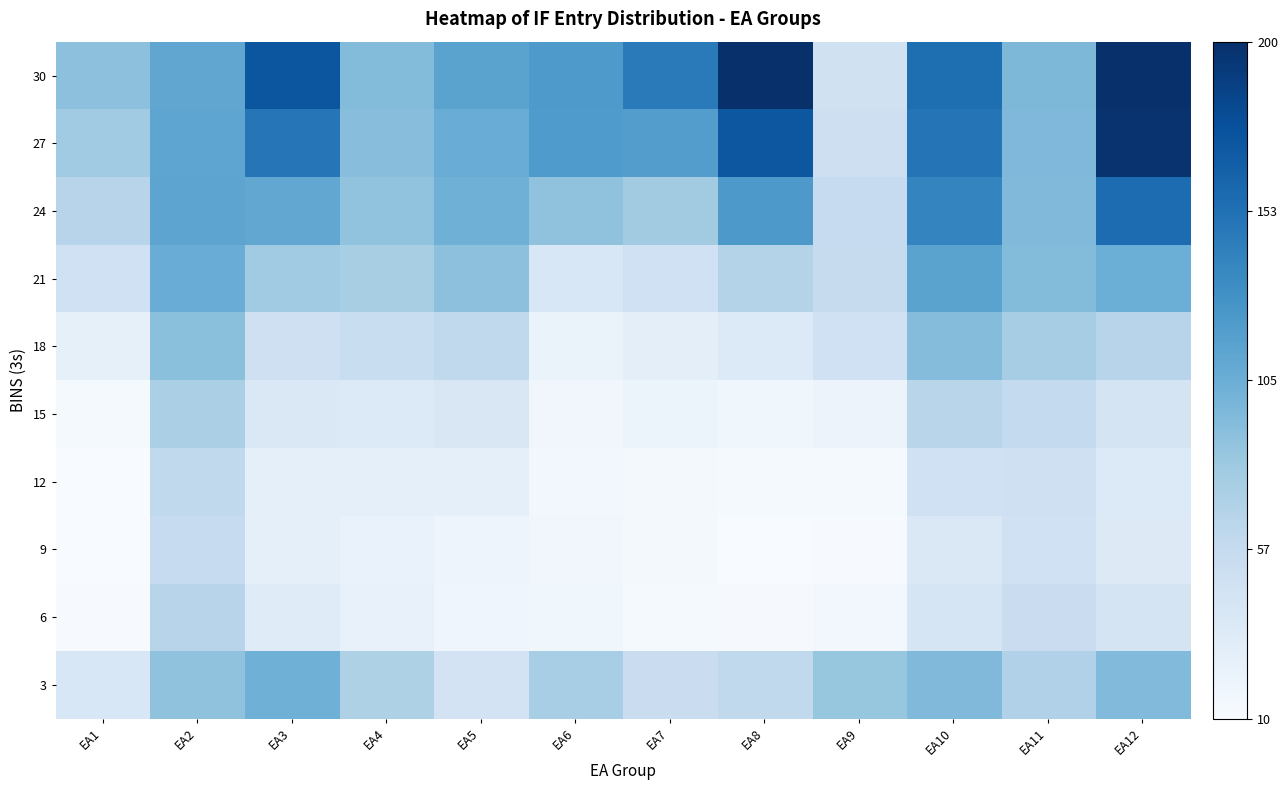

At which category is the sum across all series the highest?

EA12